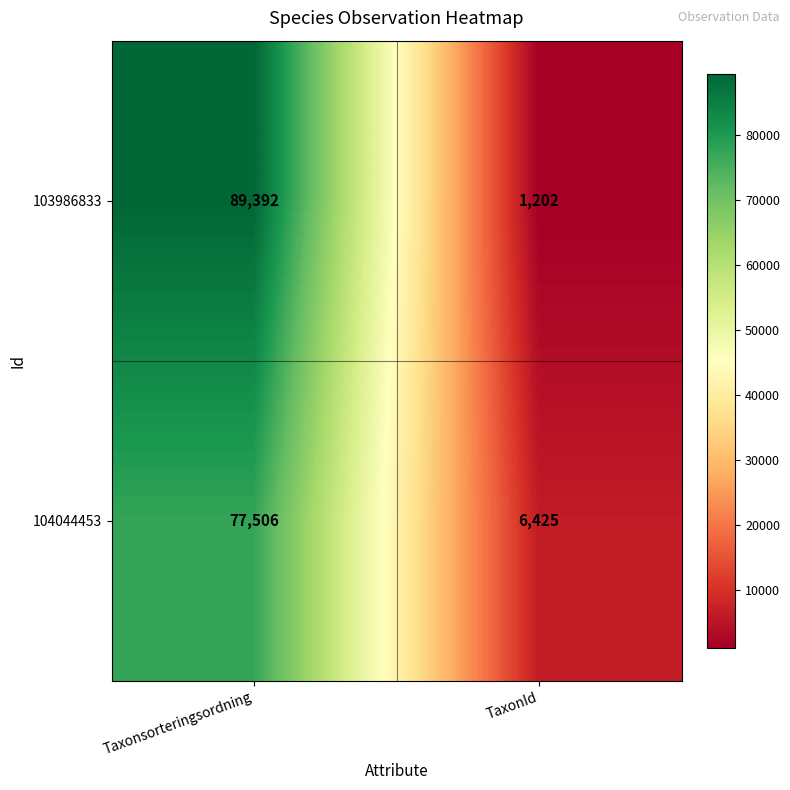

Count the number of data series in this chart.

2